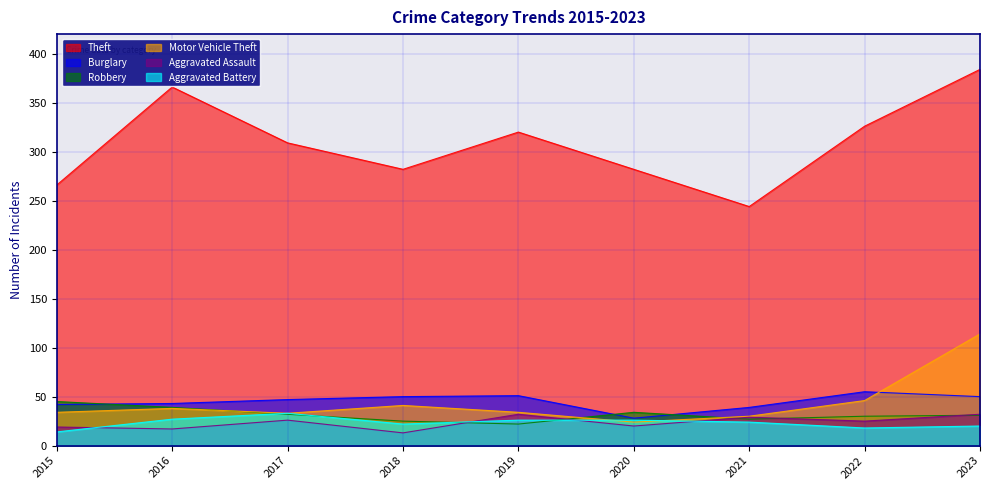

True or false: Theft and Burglary intersect in this chart.

False